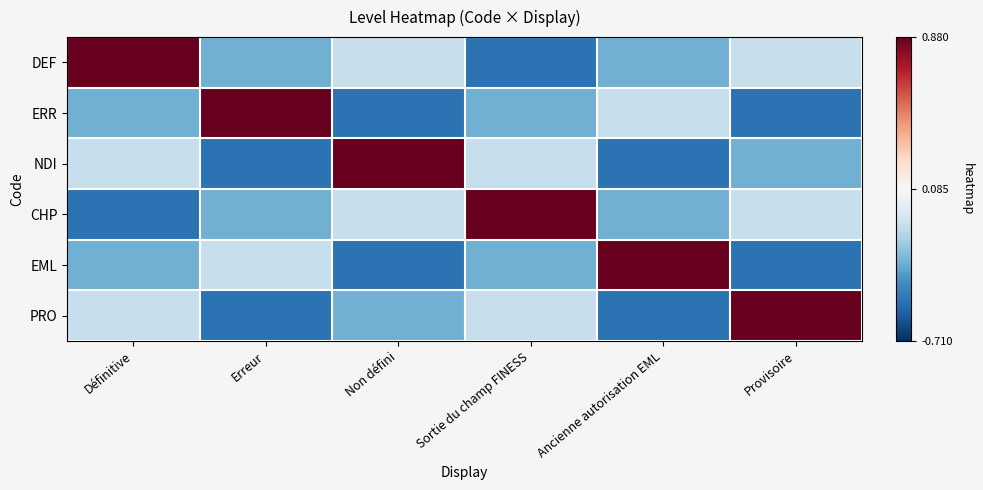

What is the total value across all series at Définitive?

-0.3